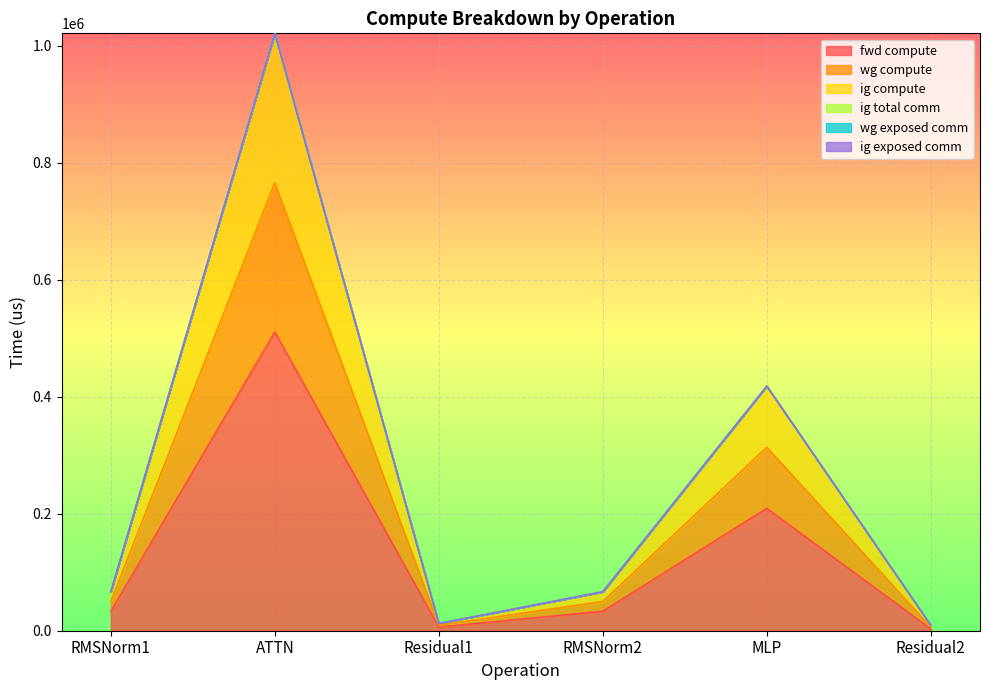

Where does the ig compute series first go above 66586?

RMSNorm1